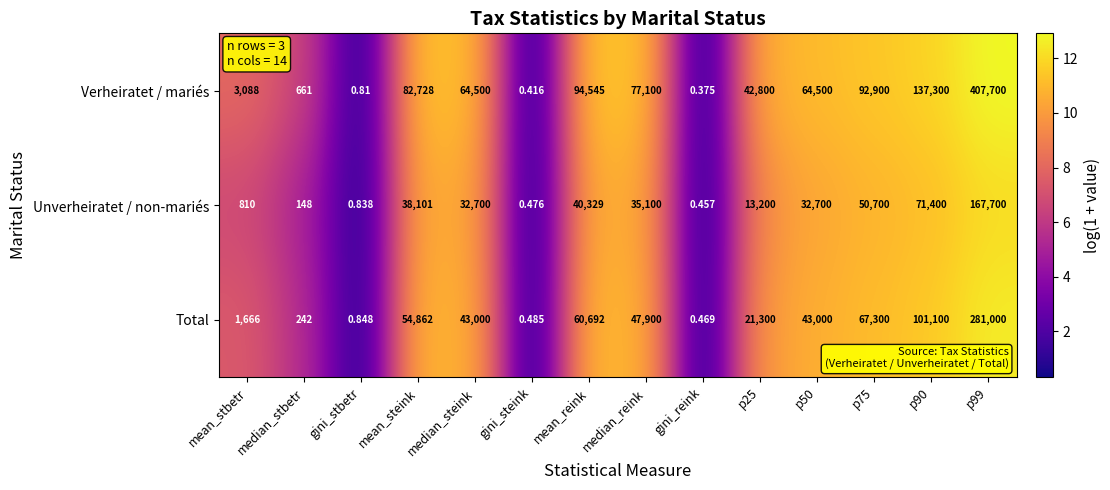

At which label does Total first exceed 43000?

mean_steink